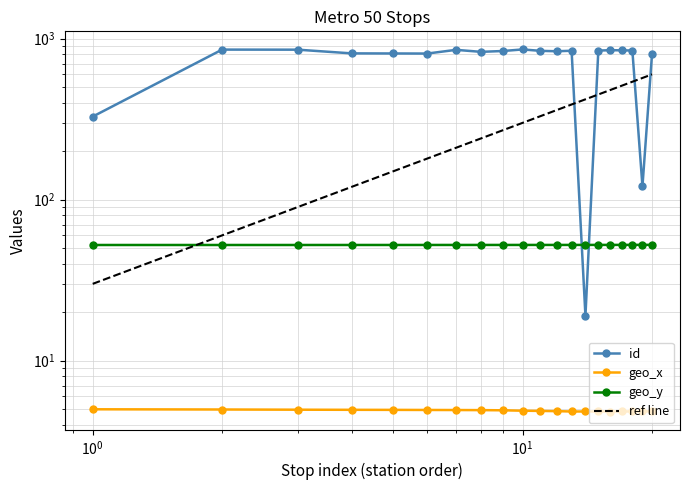

What is the minimum value for geo_y?

52.3